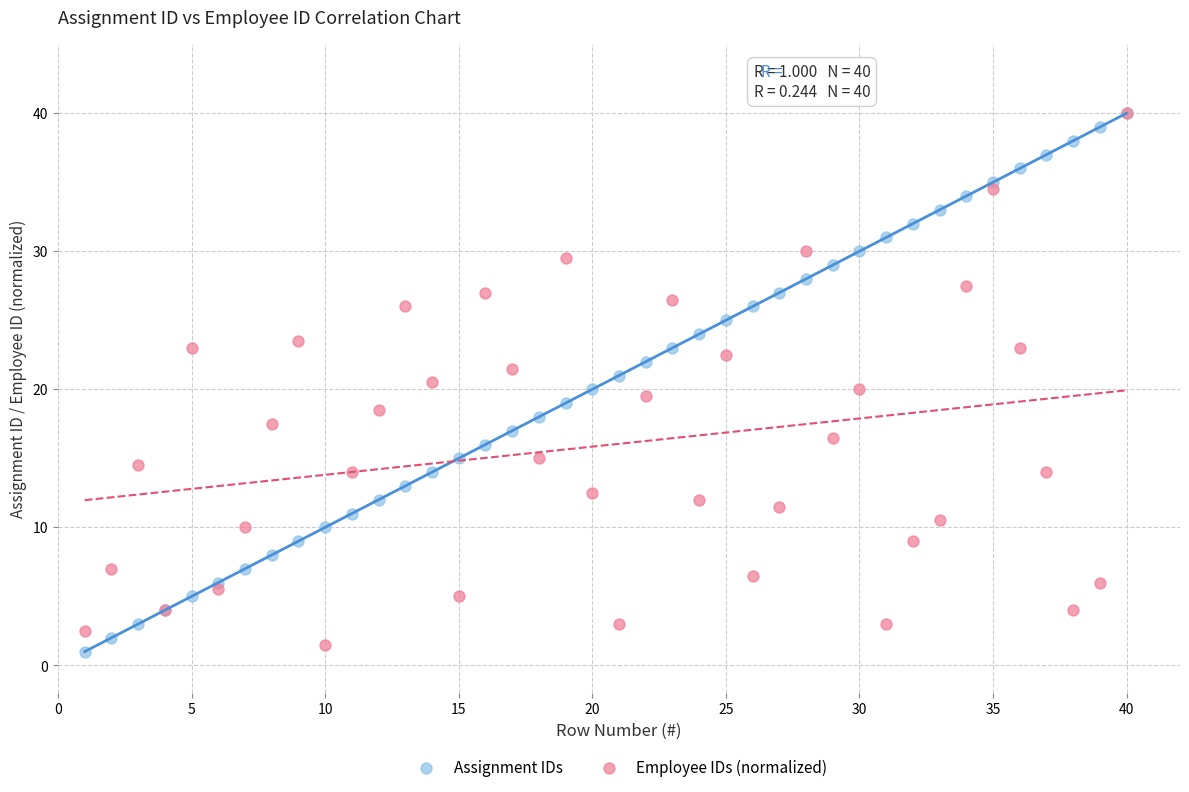

What are all the series names shown in the legend?

Assignment IDs, Employee IDs (normalized)